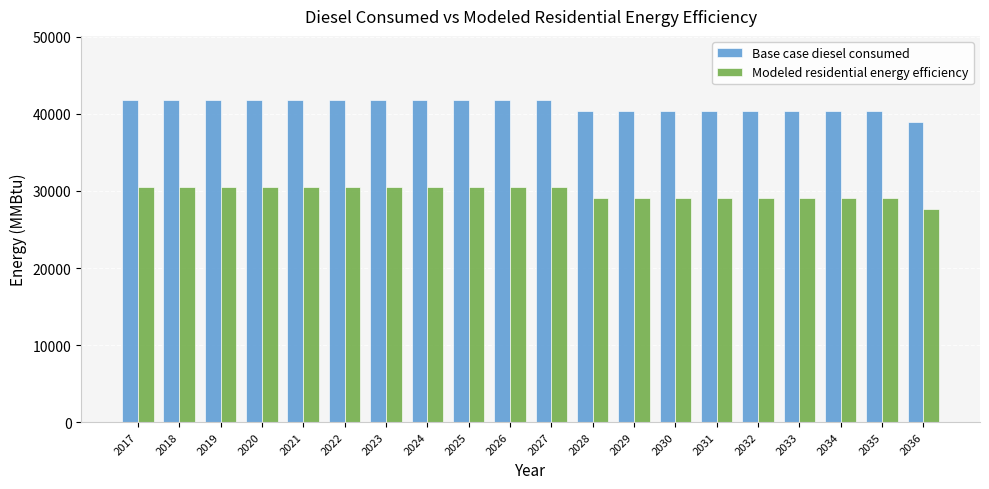

Read the Modeled residential energy efficiency value at 2027.

30473.8